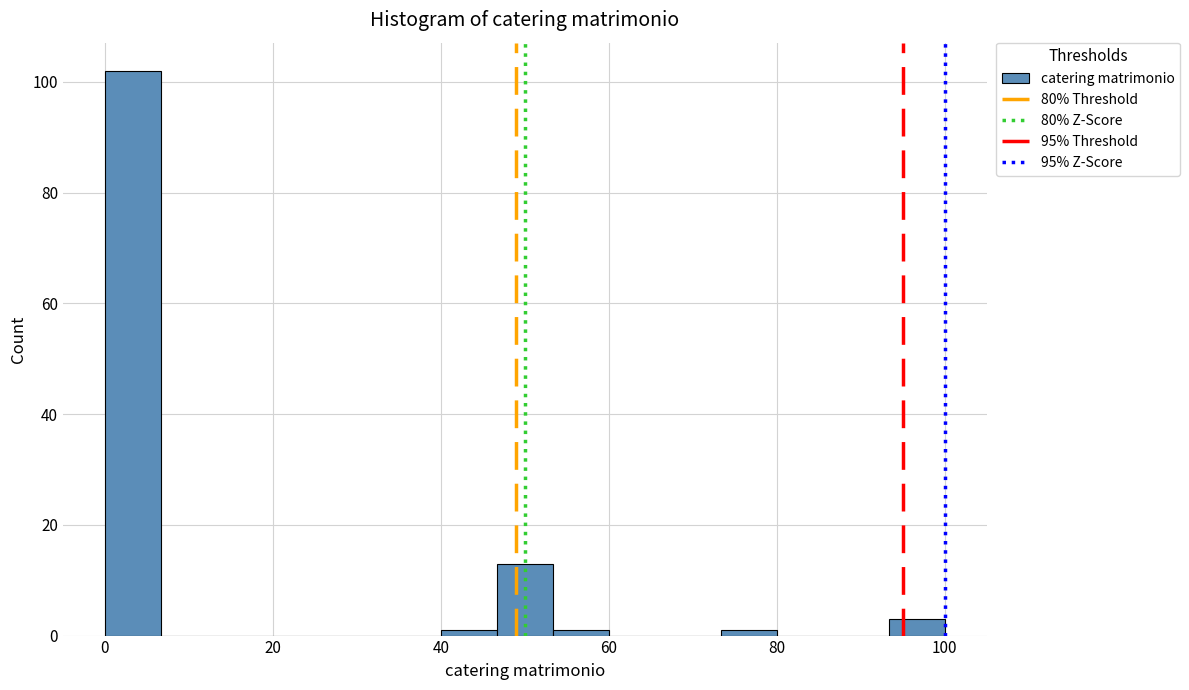

Around what value on the x-axis is the tallest bar? Give the approximate position of its centre, as read against the axis.

4